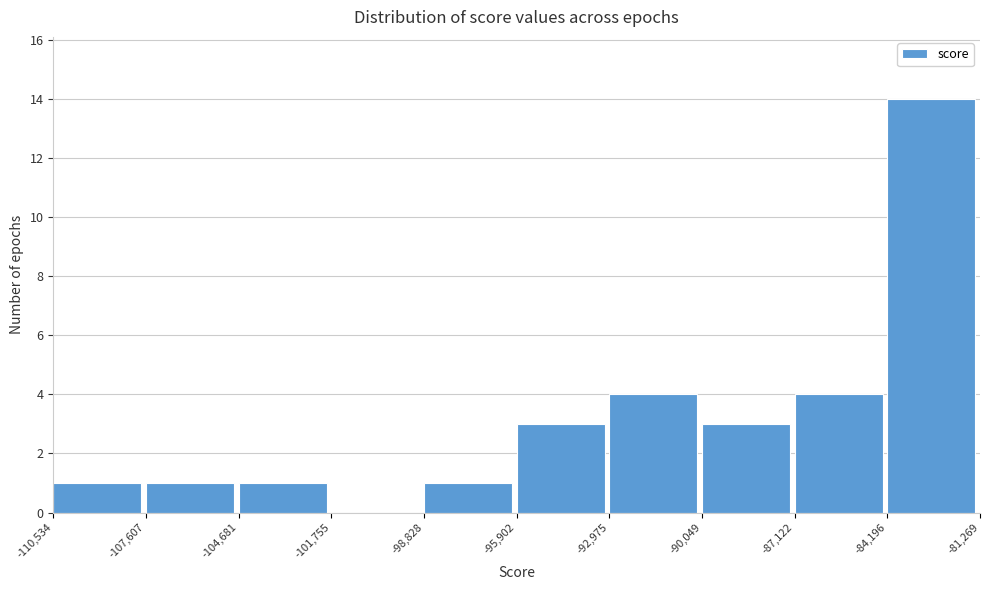

Over which range of the x-axis is the bar tallest?

-84,196 to -81,269